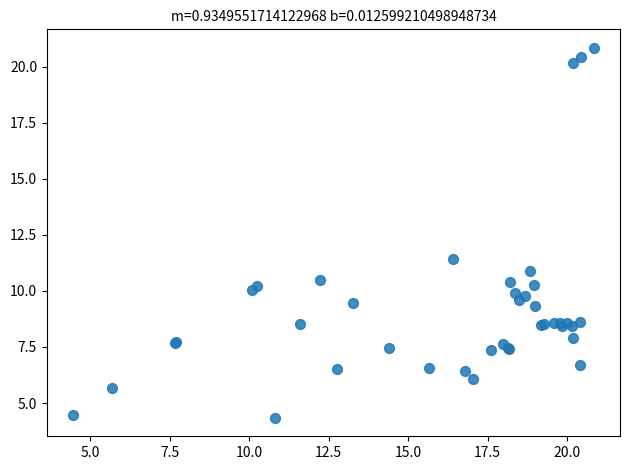

What Y value in the scatter plot is closest to 12?

11.4